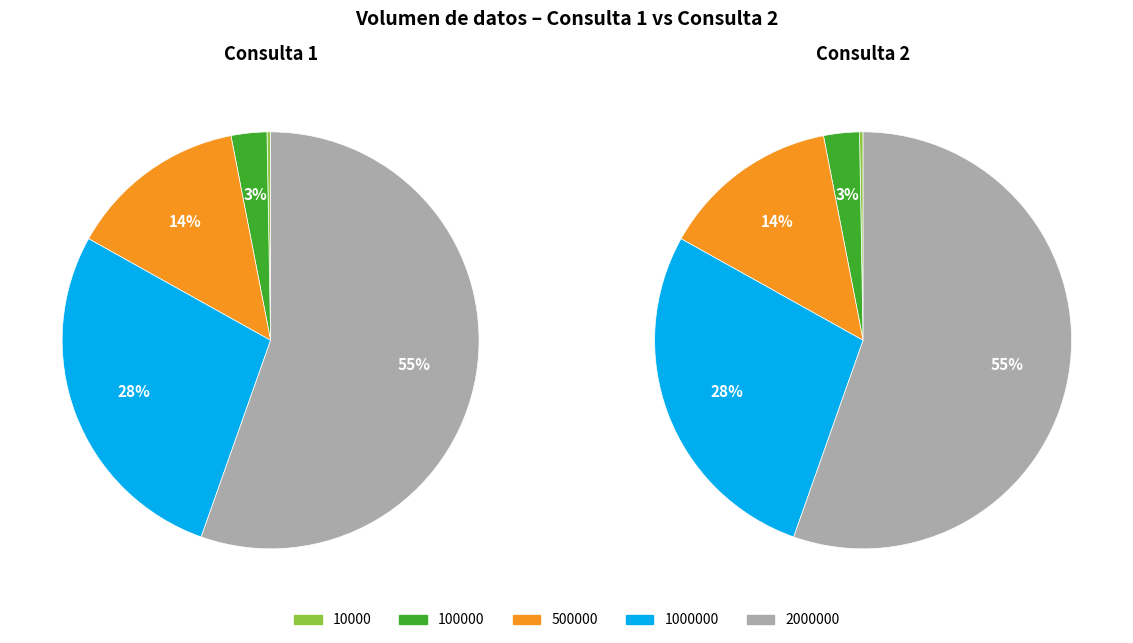

Is there any slice that represents more than half of the pie?

Yes